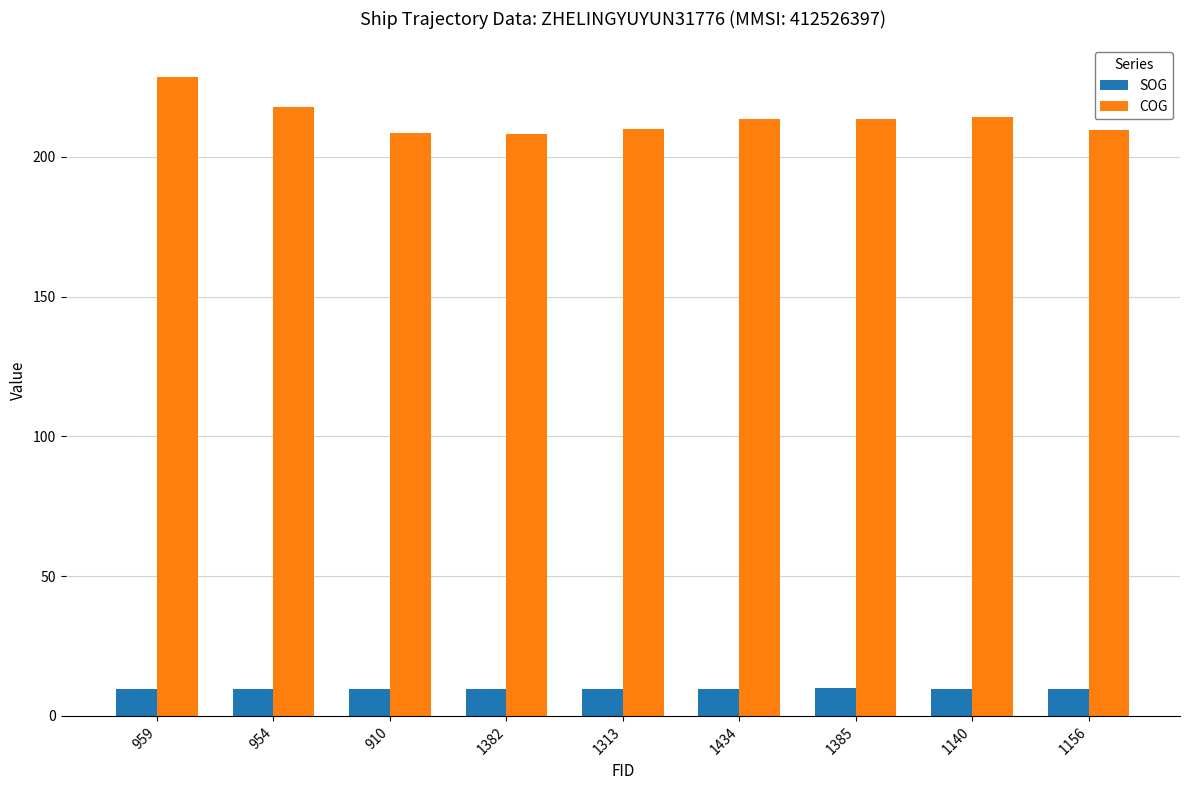

What is the label of the 1st bar from the right?

1156